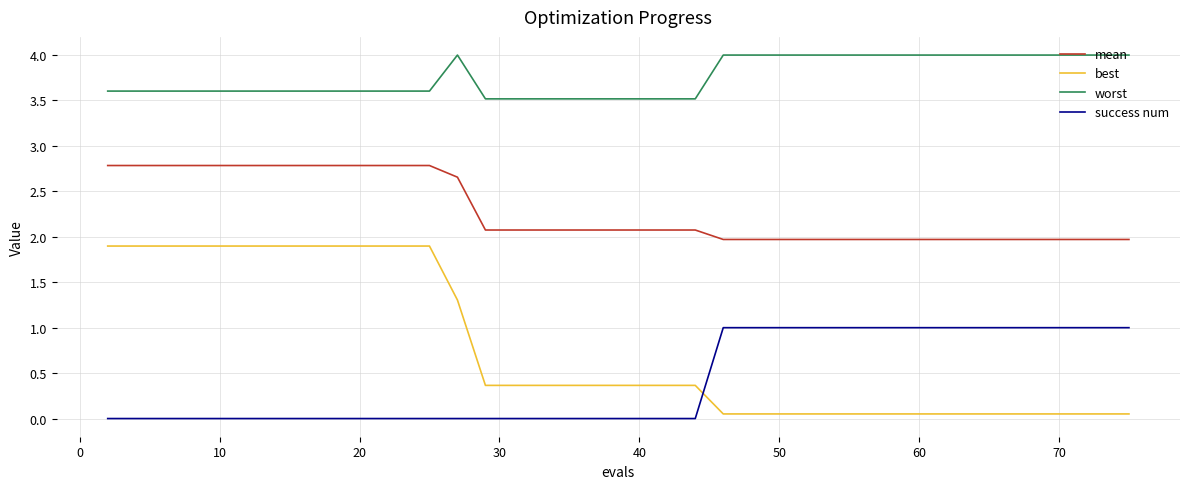

Which series has the widest spread of values?

best